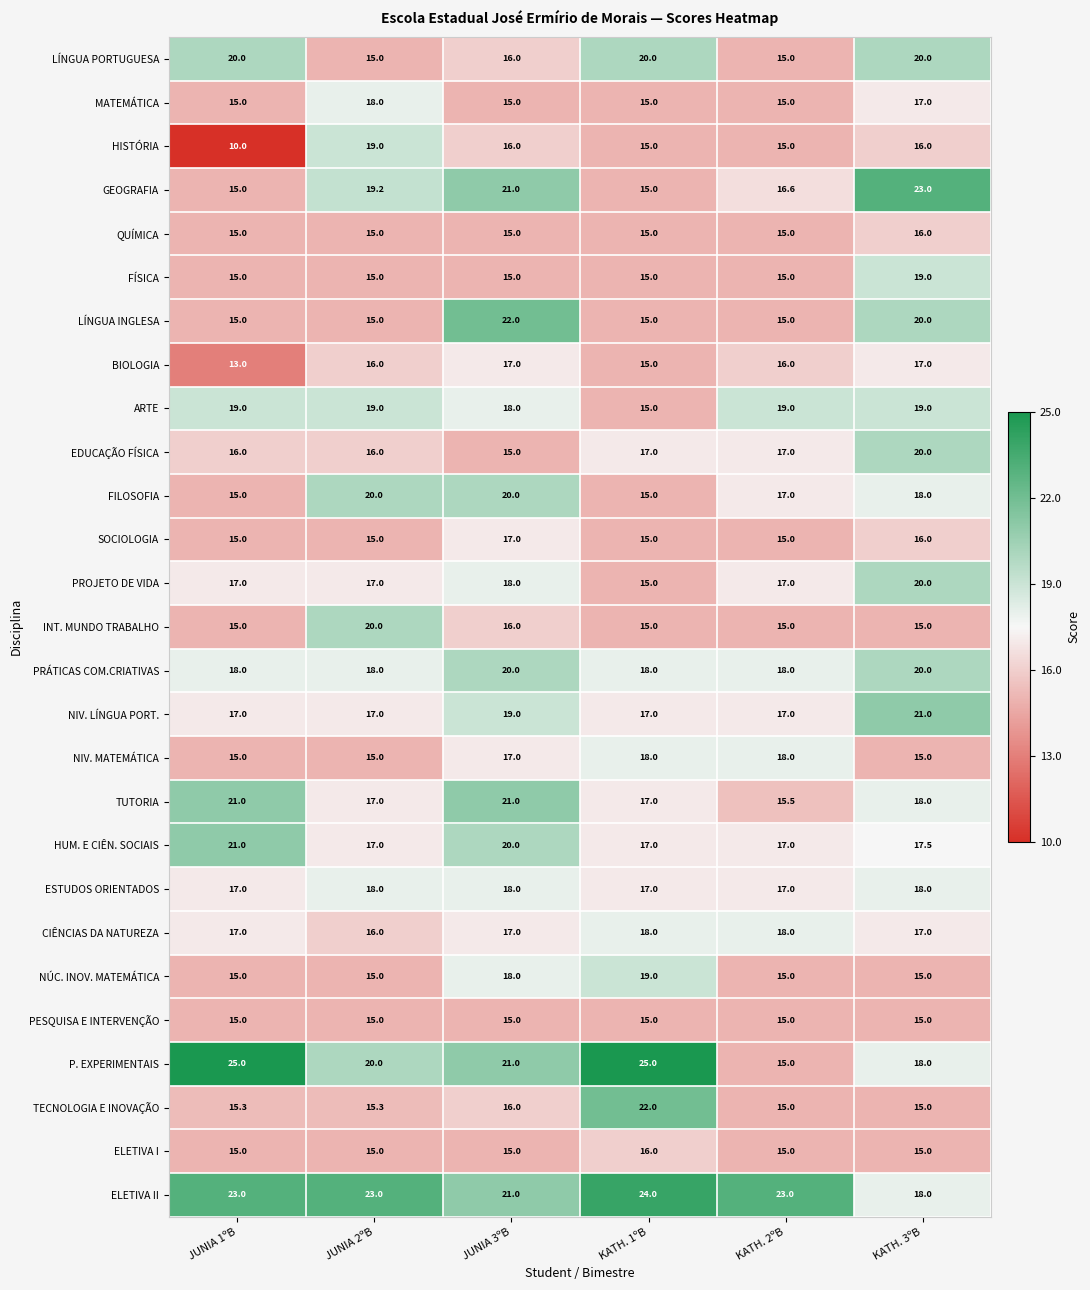

How many LÍNGUA PORTUGUESA values are between 15 and 20?

6